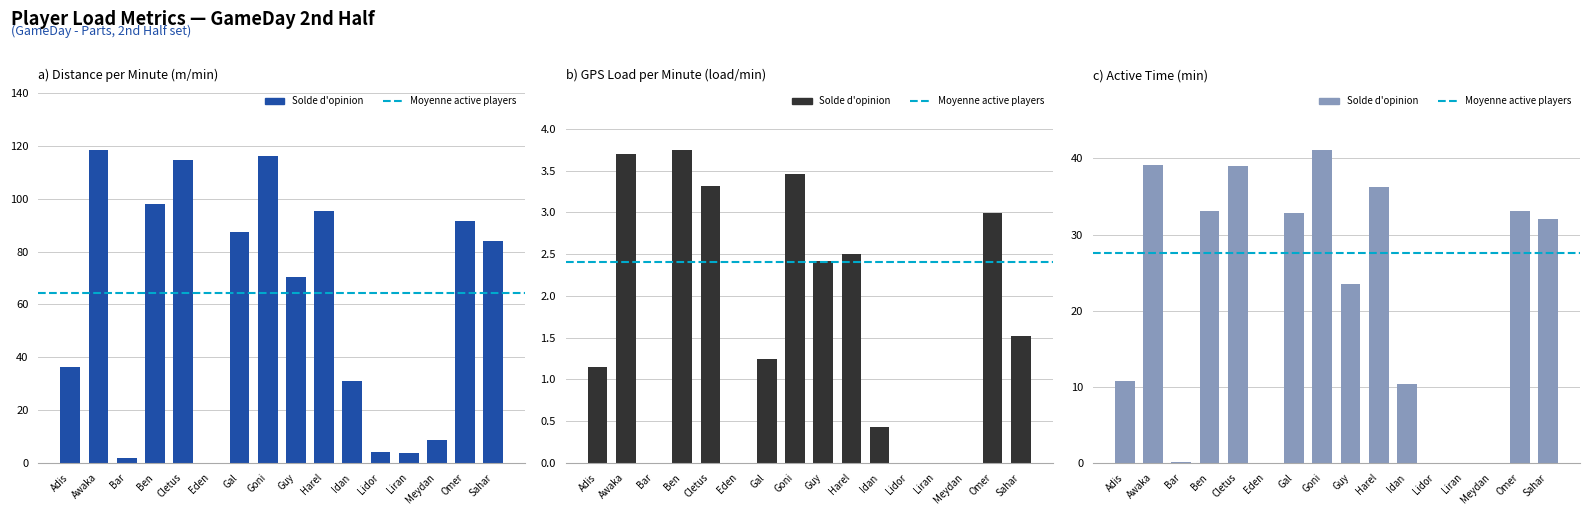

What is the label of the 2nd bar from the right?

Omer